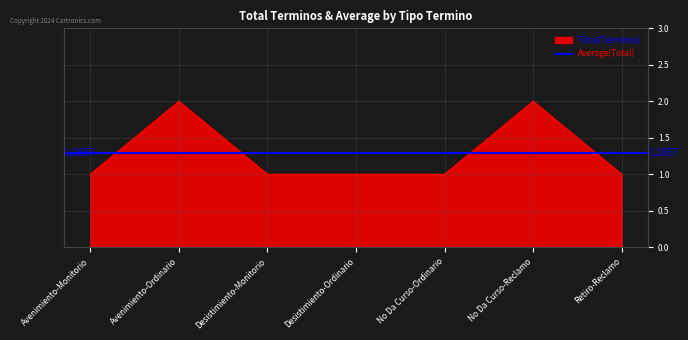

How many lines are shown in the chart?

1